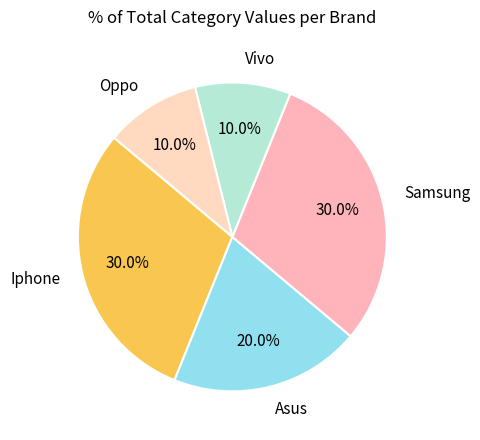

Is the sum of Samsung and Iphone greater than half?

Yes